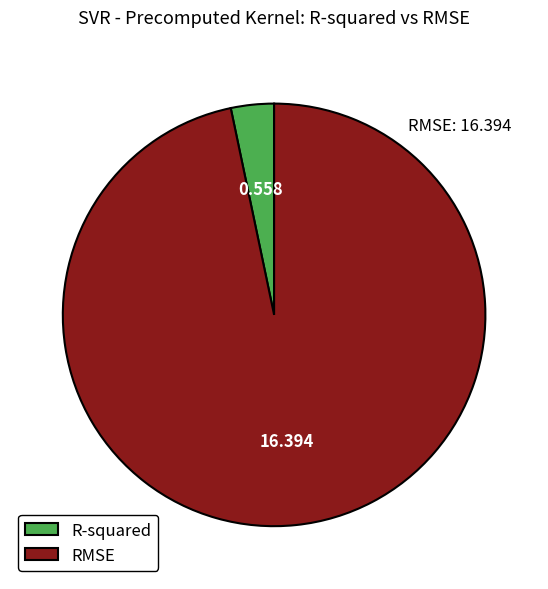

Do RMSE and R-squared together represent more than half of the pie?

Yes